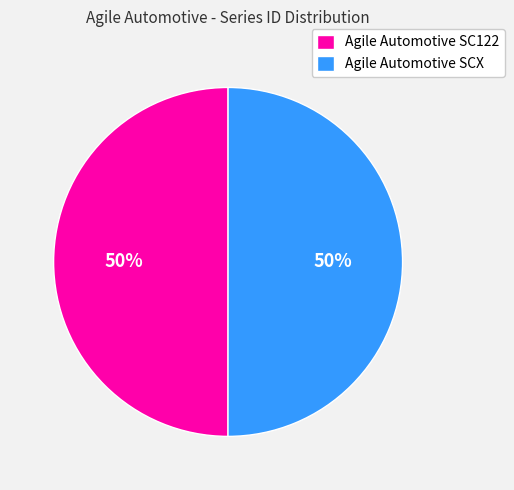

The Agile Automotive SCX slice represents 64% of the pie. True or false?

False